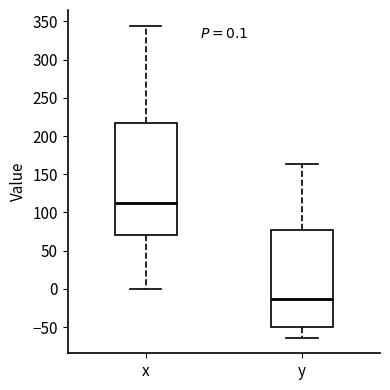

Which box's median line is the lowest?

y